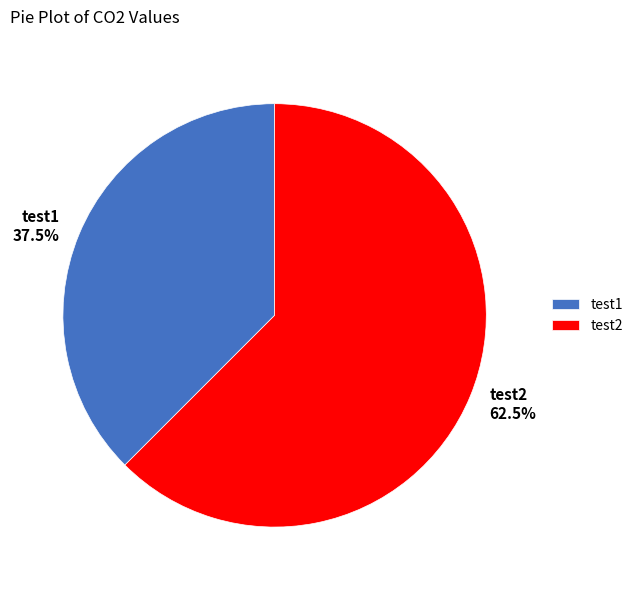

What portion of the pie excludes test2?

37.5%